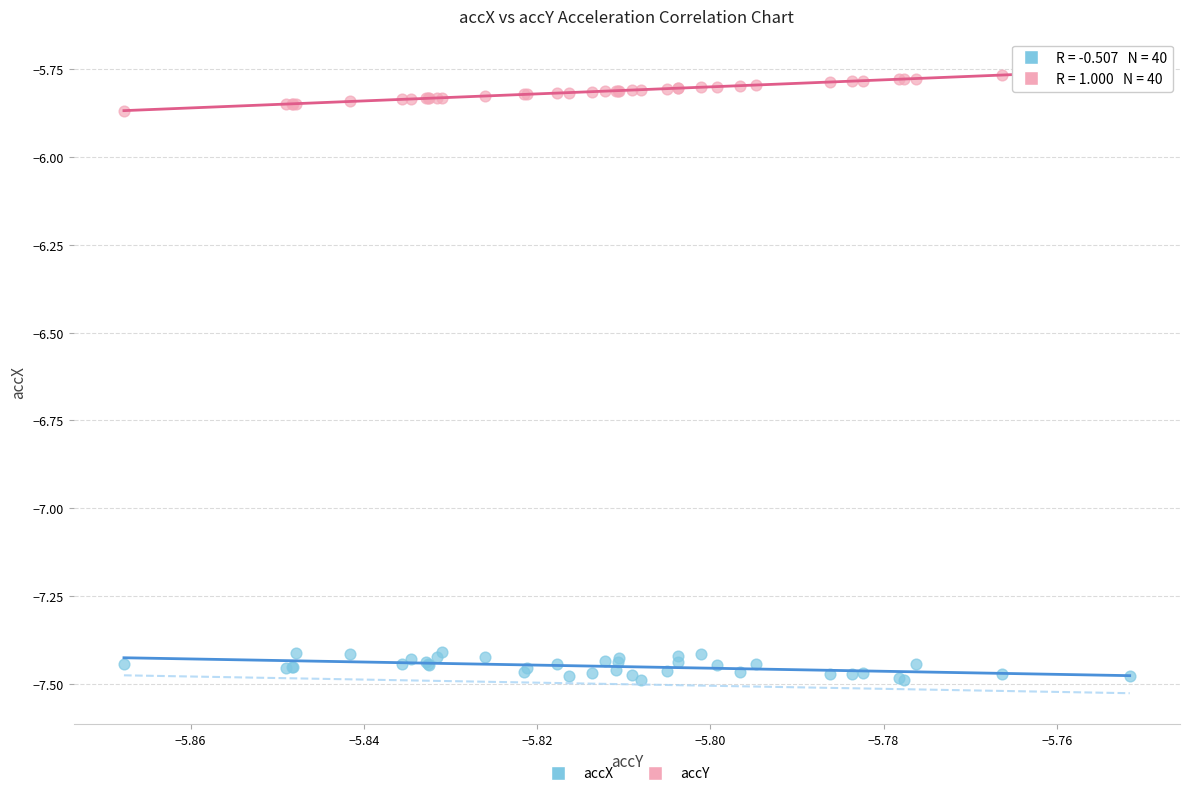

Which series reaches the maximum Y coordinate?

accY